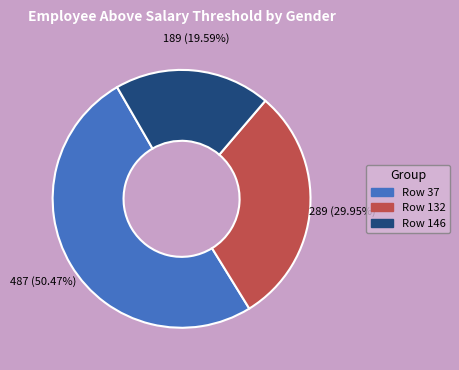

Does any single category account for the majority?

Yes